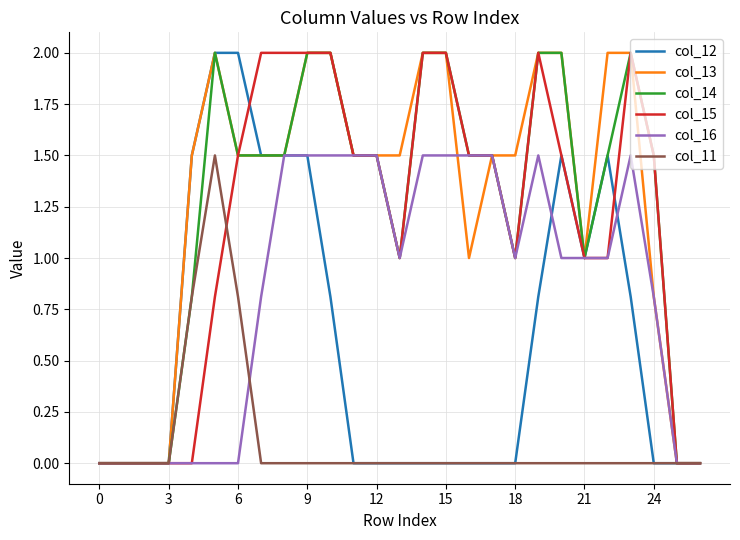

True or false: col_11 and col_14 intersect in this chart.

False